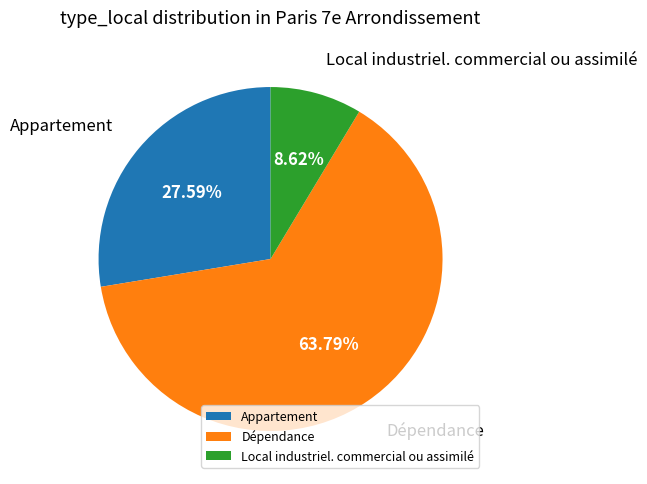

Count the number of slices in the pie.

3